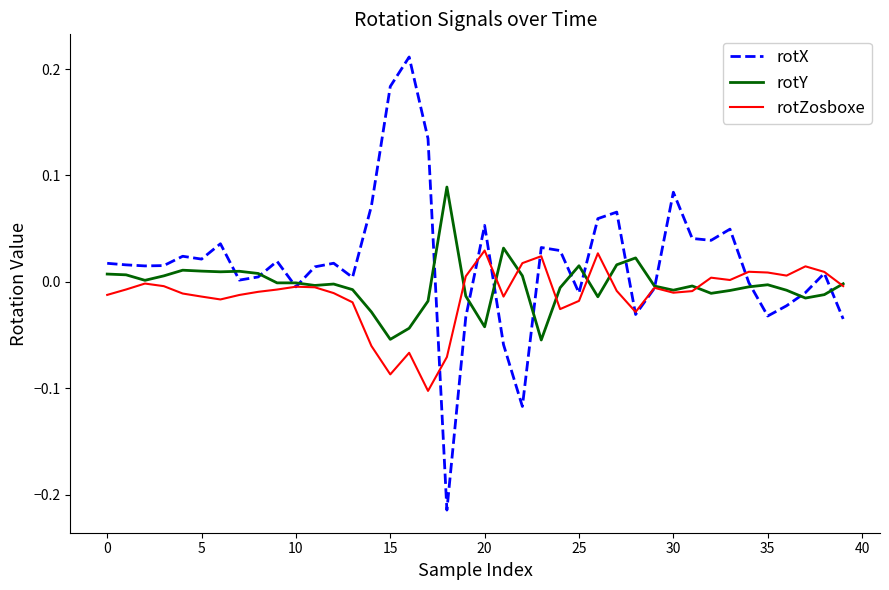

True or false: rotZosboxe and rotY intersect in this chart.

True